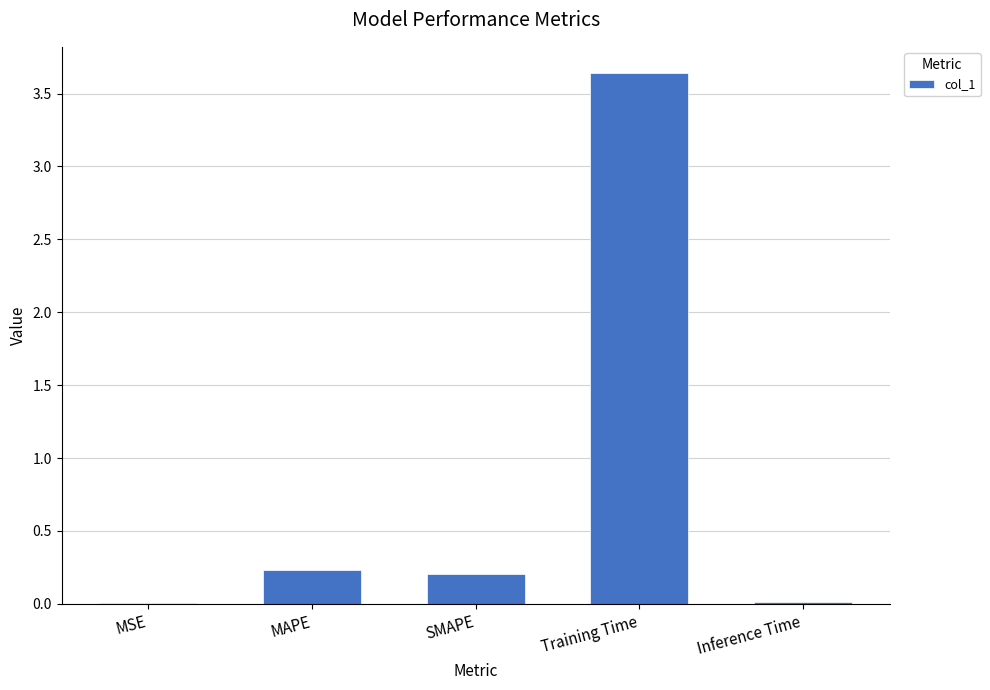

What is the change in value from SMAPE to Training Time?

+3.4